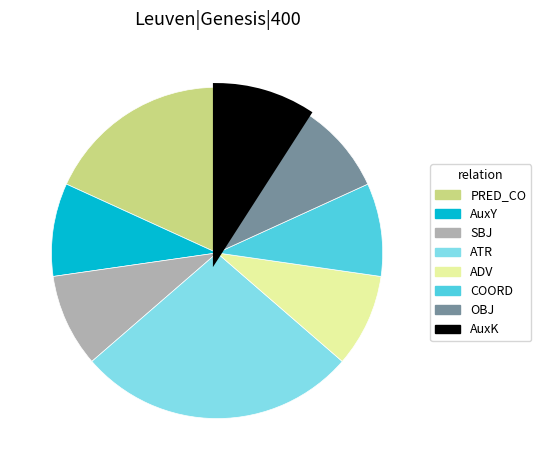

Do COORD and OBJ together represent more than half of the pie?

No